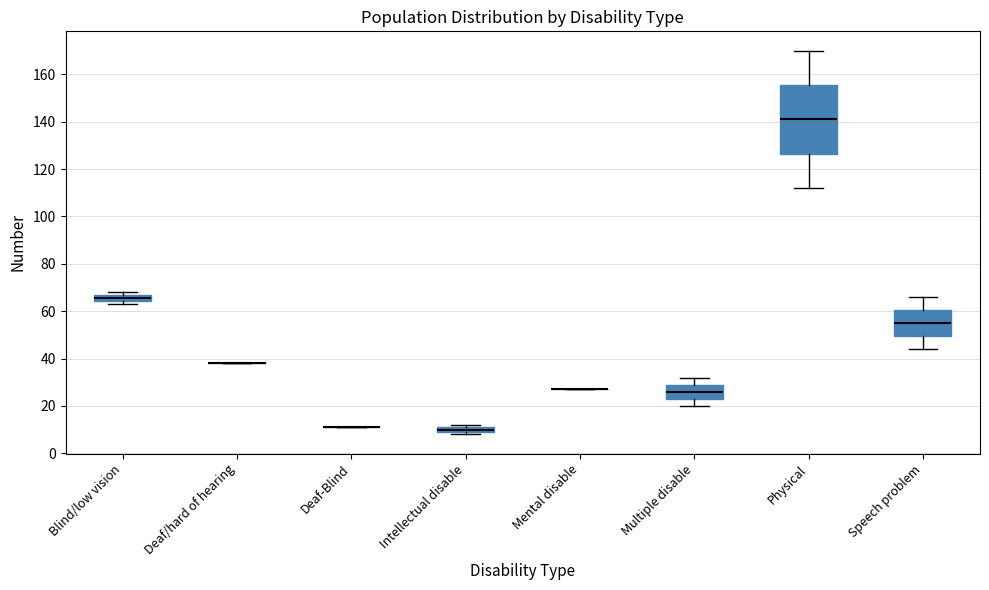

Where is the lower edge of the box for Blind/low vision on the y-axis? The values are not printed on the chart, so give them approximately, as read against the axis.

64